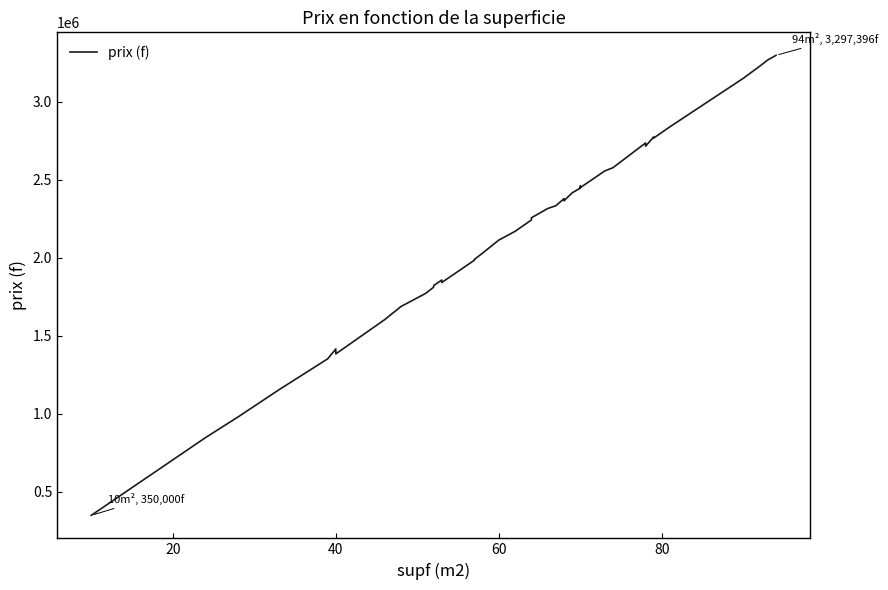

How many lines are shown in the chart?

1